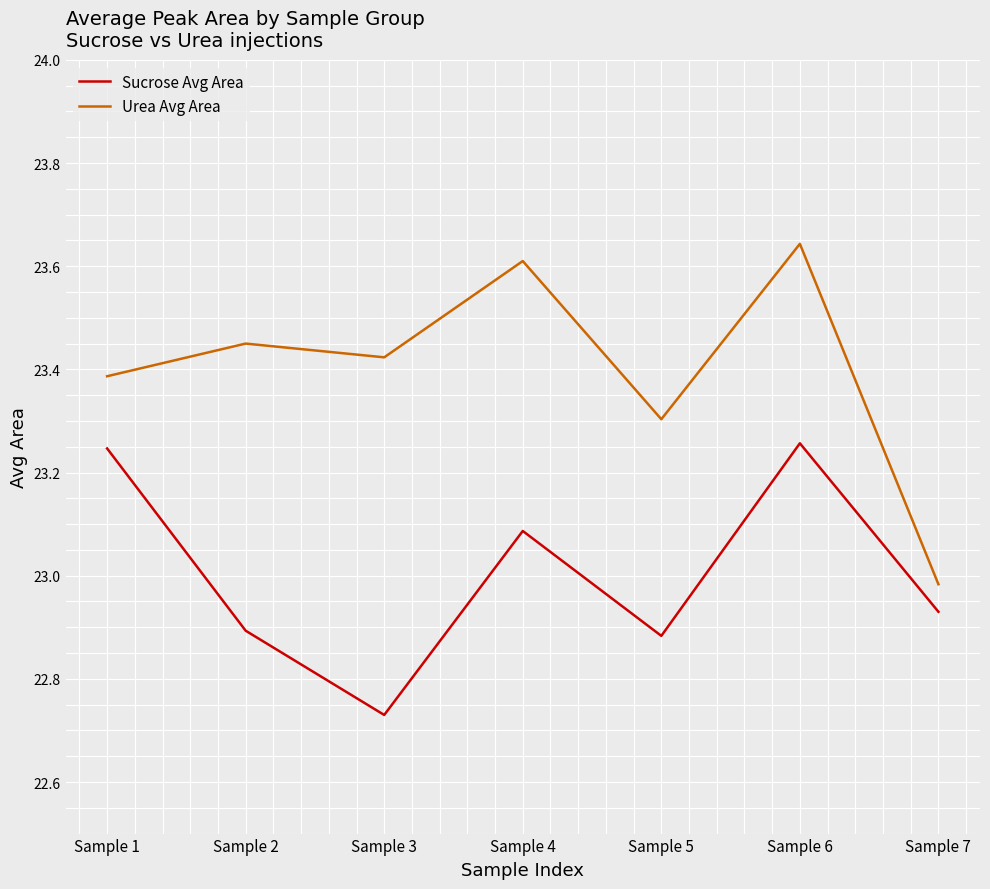

True or false: Sucrose Avg Area and Urea Avg Area intersect in this chart.

False